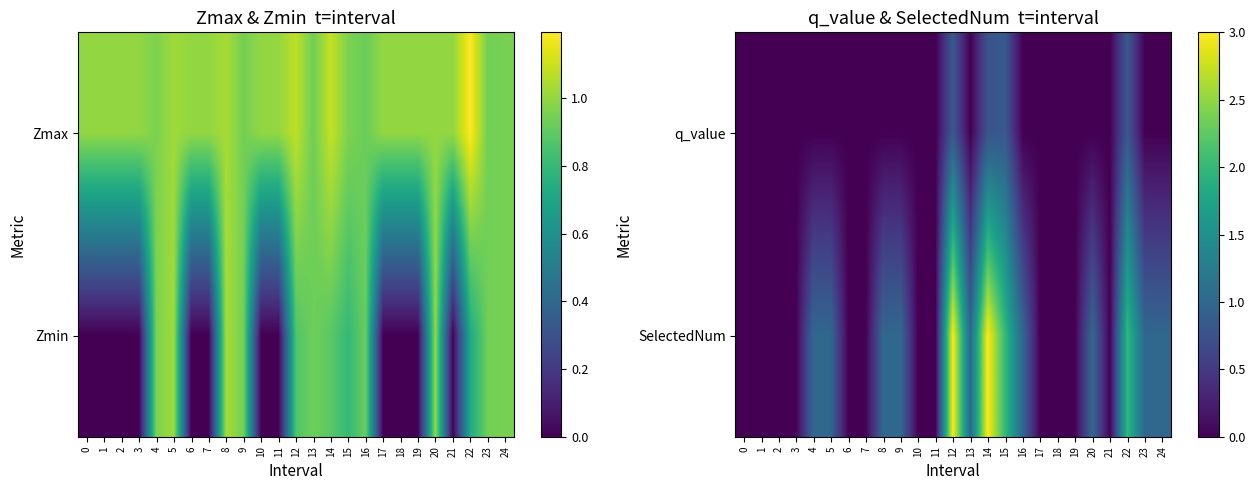

The value of SelectedNum at 4 is 1.0. True or false?

True